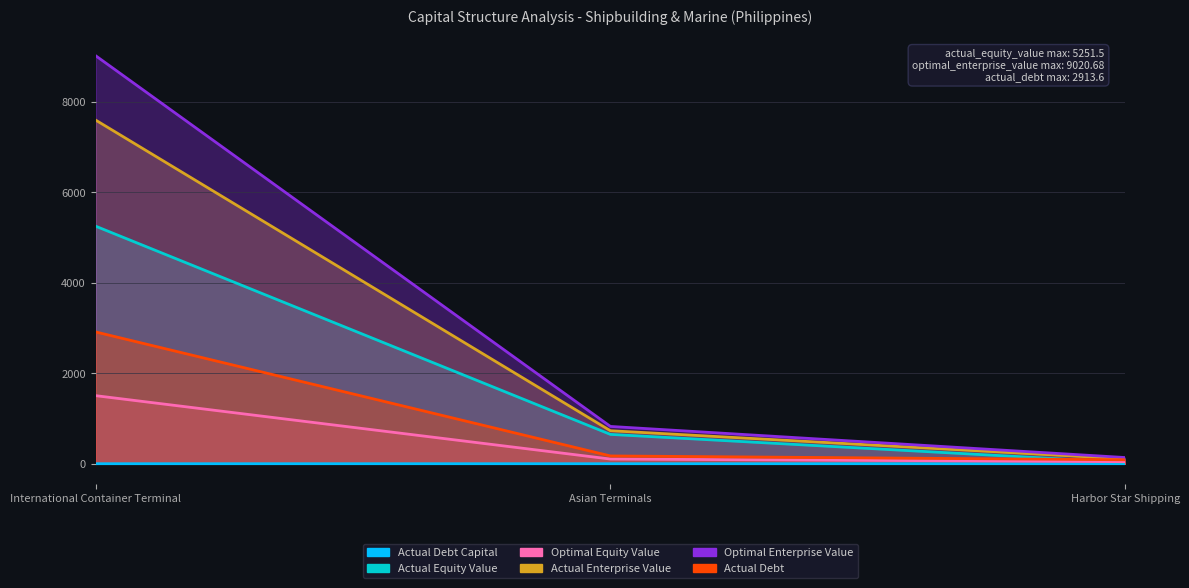

Reading right to left, list all the values displayed in this chart.

actual_debt_capital: 0.8	0.2	0.4
actual_equity_value: 28.9	648.6	5251.5
optimal_equity_value: 45.0	103.3	1504.8
actual_enterprise_value: 107.7	729.3	7597.5
optimal_enterprise_value: 136.5	824.4	9020.7
actual_debt: 86.9	172.2	2913.6